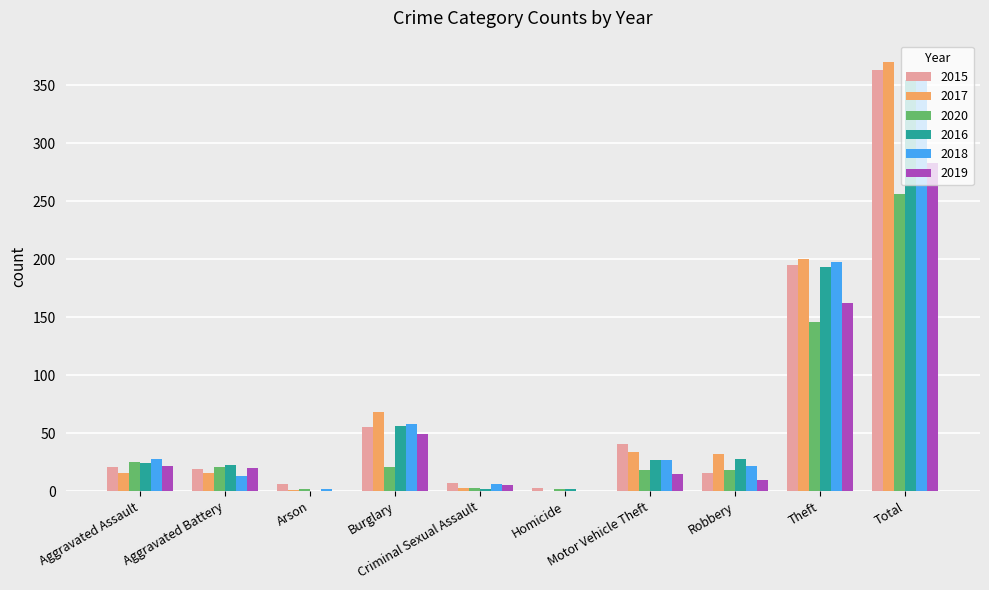

At which label does 2016 reach its peak?

Total